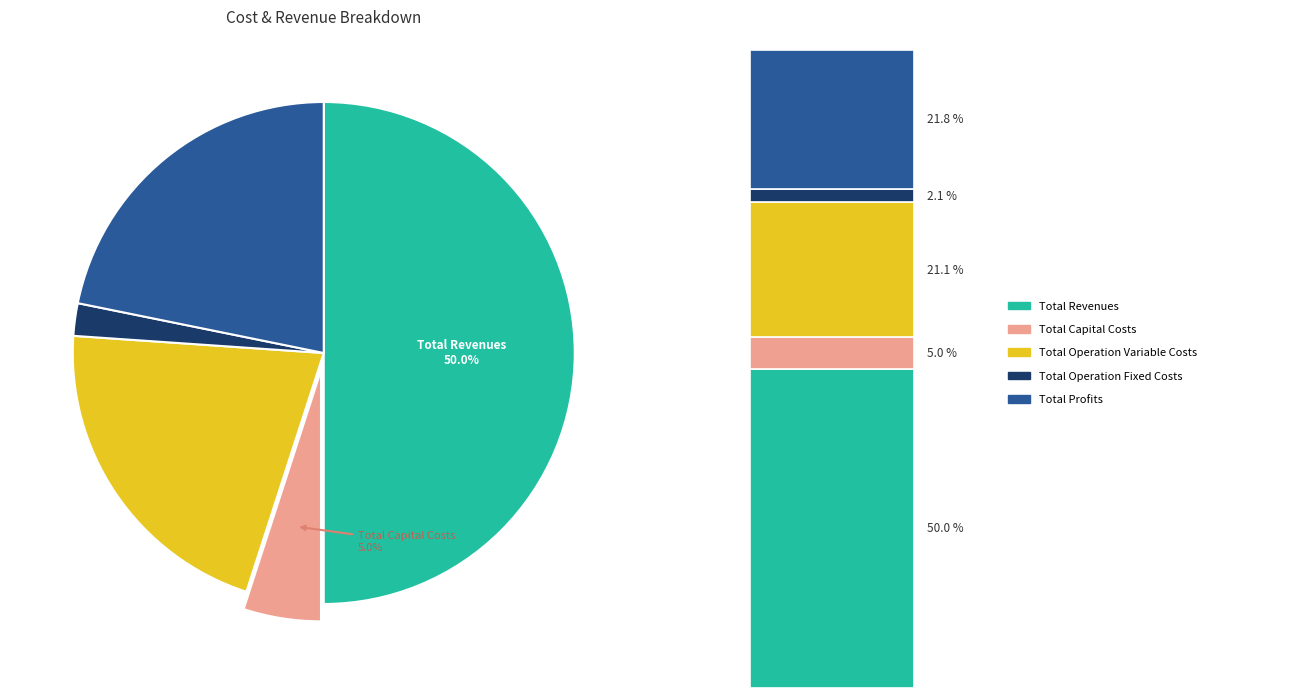

How many slices are in this pie chart?

5